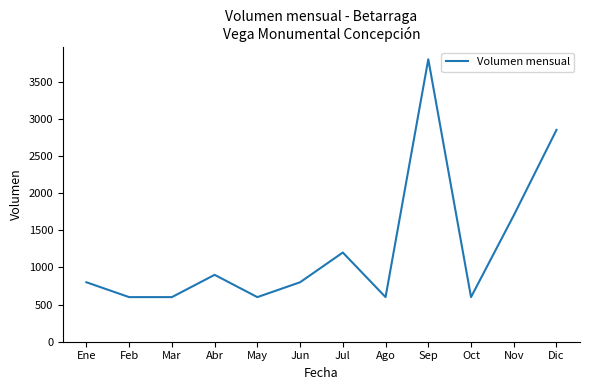

Is it true that the value at Oct is 600?

True